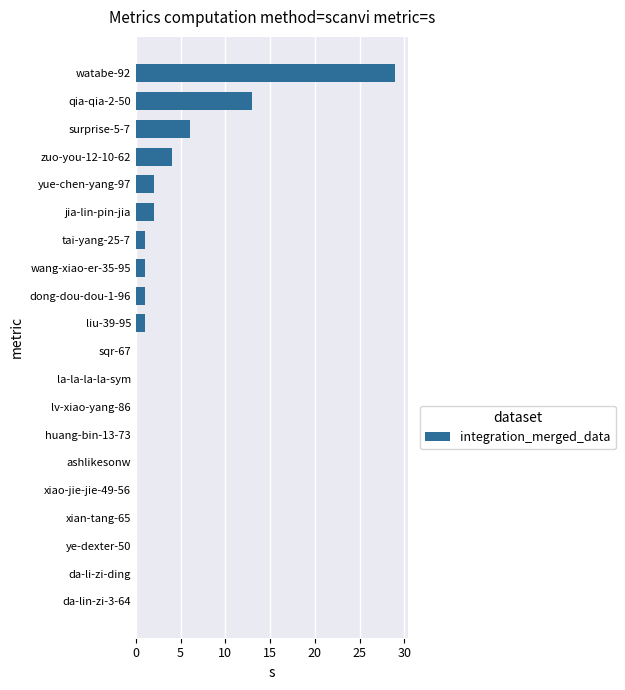

How many data points does each series have?

20